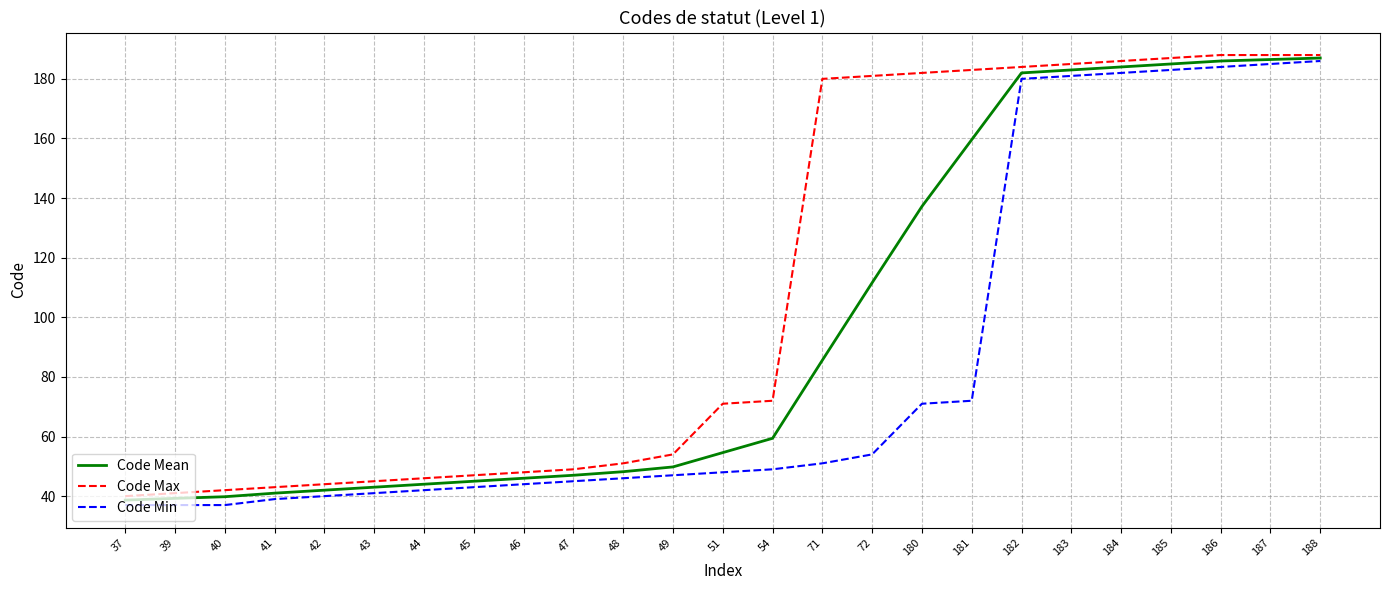

True or false: Code Max and Code Min cross at least once.

False